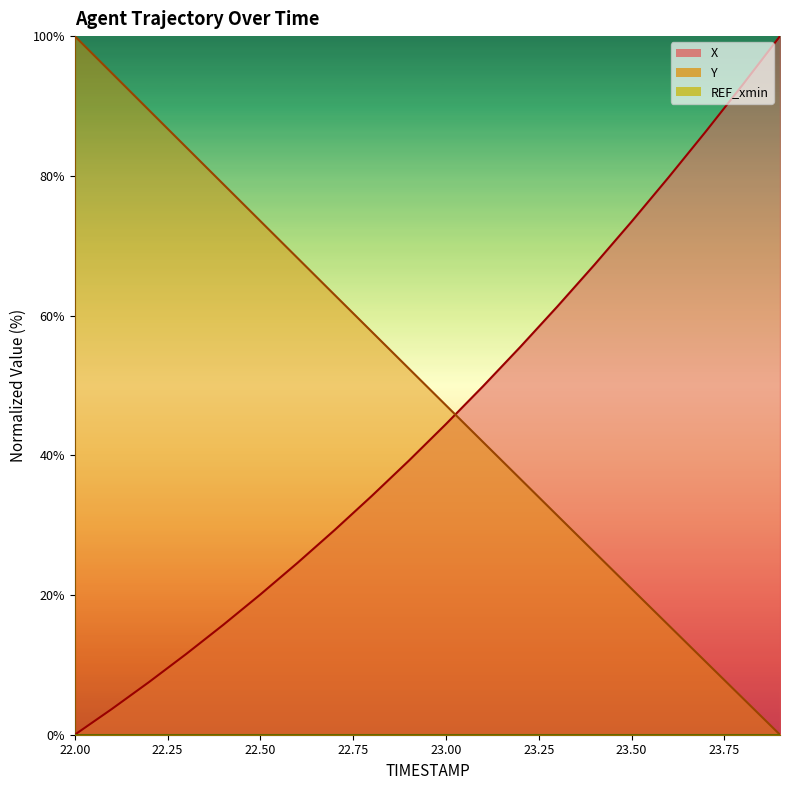

Reading left to right, what are all the values shown in this chart?

X: 22.0=0.0	22.1=3.7	22.2=7.5	22.3=11.5	22.4=15.7	22.5=20.1	22.6=24.6	22.7=29.3	22.8=34.2	22.9=39.2	23.0=44.5	23.1=49.9	23.2=55.5	23.3=61.3	23.4=67.3	23.5=73.4	23.6=79.8	23.7=86.3	23.8=93.1	23.9=100.0
Y: 22.0=100.0	22.1=94.7	22.2=89.4	22.3=84.1	22.4=78.8	22.5=73.5	22.6=68.2	22.7=63.0	22.8=57.7	22.9=52.4	23.0=47.2	23.1=41.9	23.2=36.6	23.3=31.4	23.4=26.1	23.5=20.9	23.6=15.7	23.7=10.4	23.8=5.2	23.9=0.0